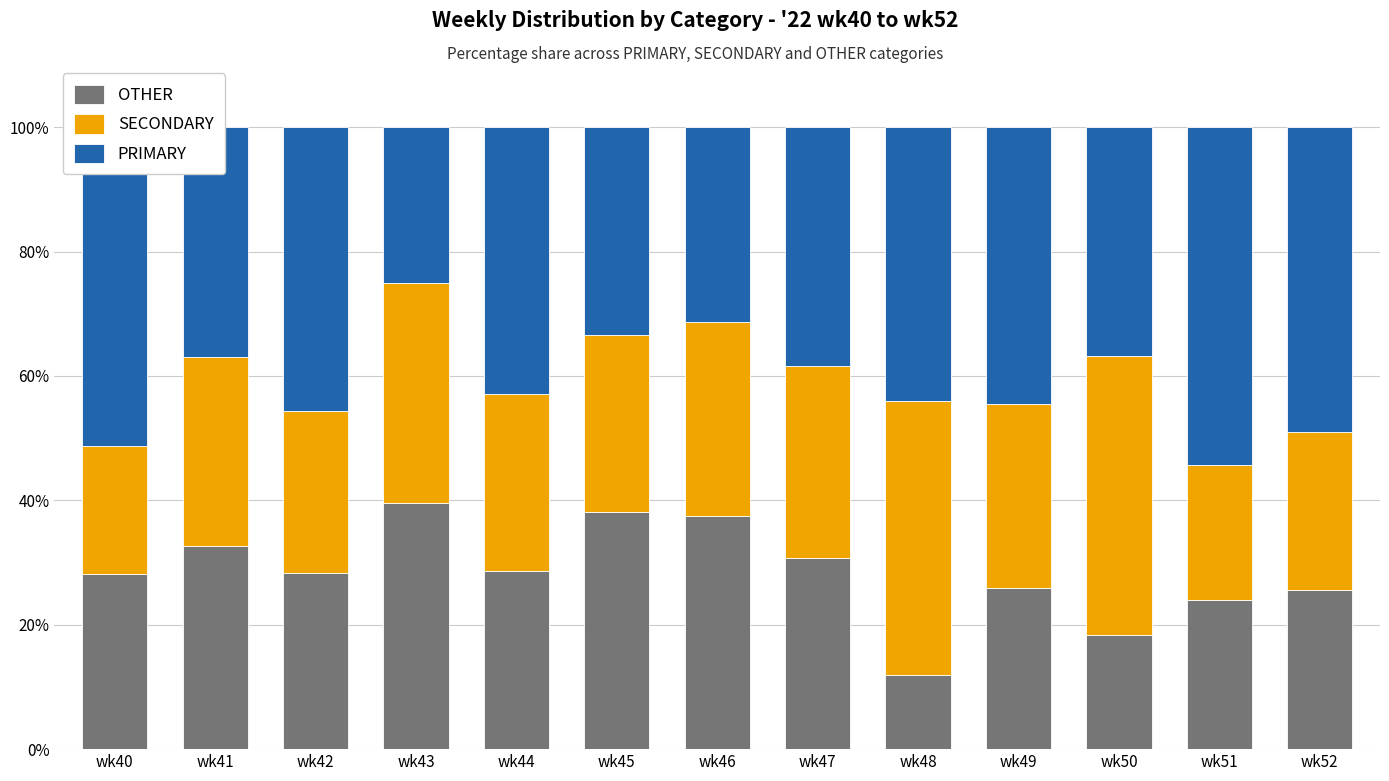

Which category has the lowest value in the OTHER series?

wk48